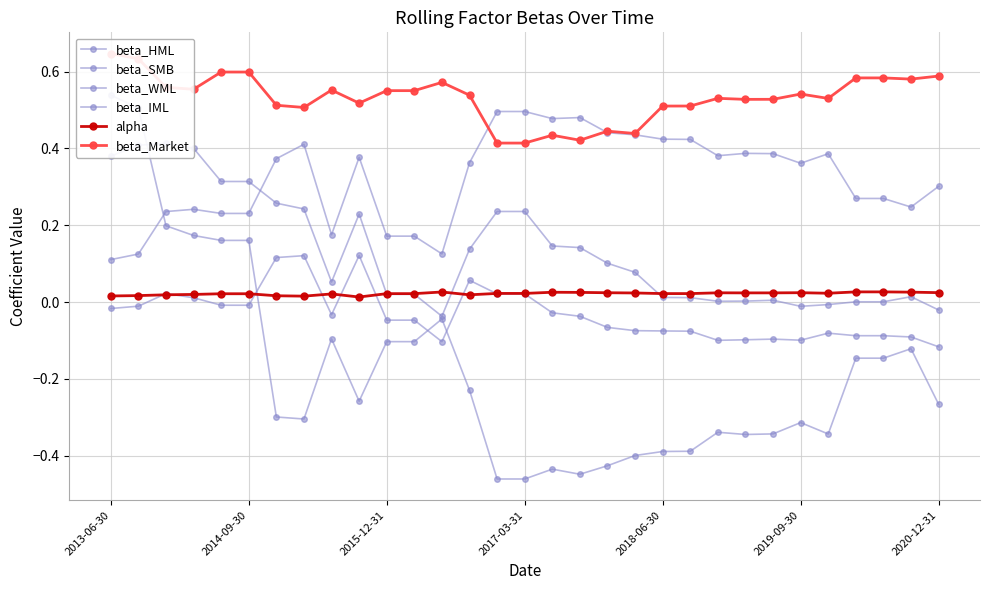

At which category does the chart reach its peak across all series?

2013-06-30